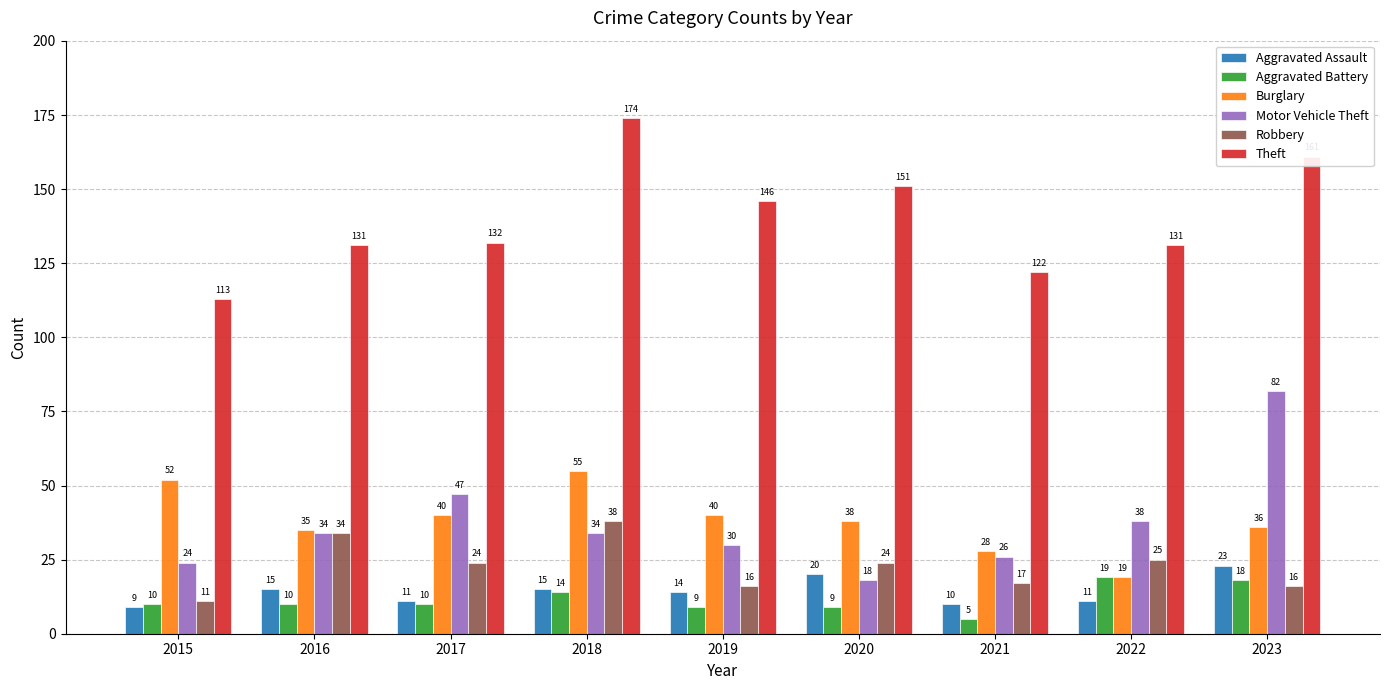

Are the bars horizontal?

No